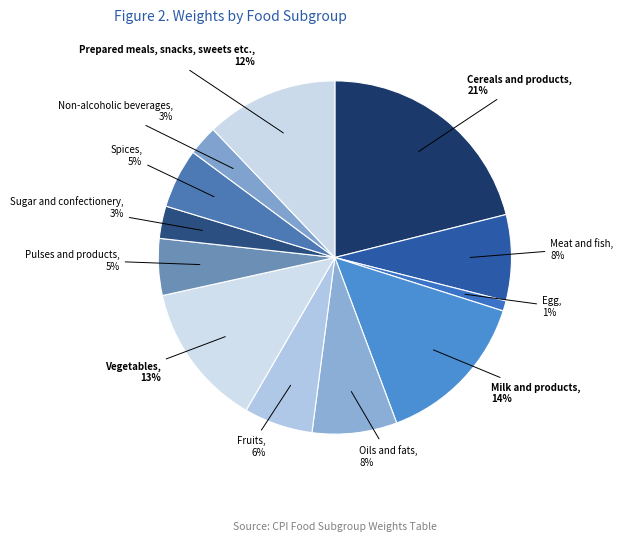

Count the number of slices in the pie.

12